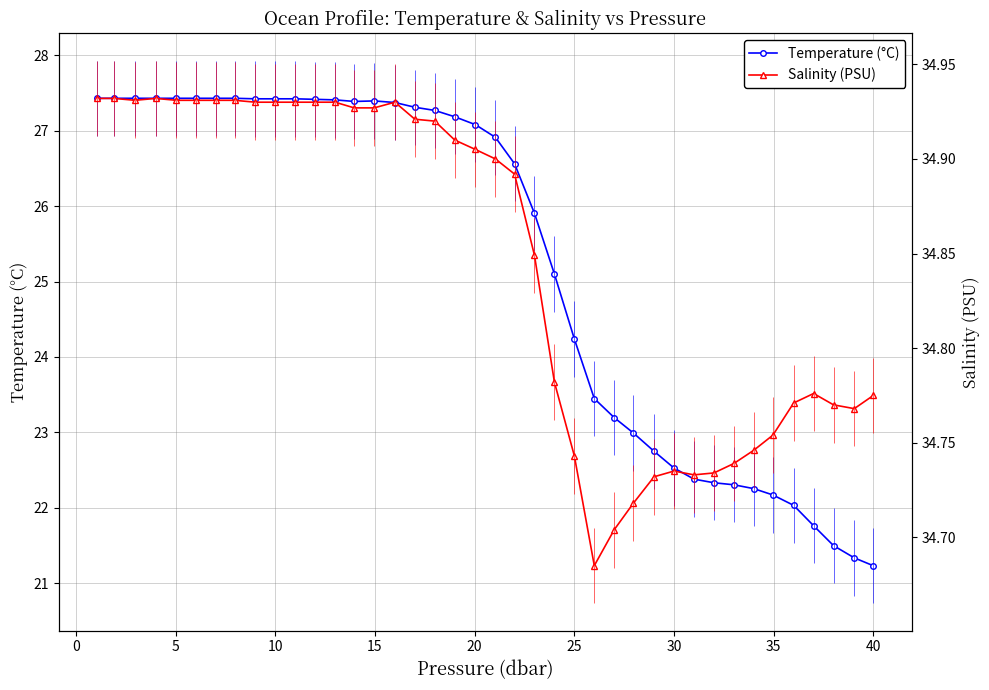

What is the lowest value of the Temperature (°C) series?

21.2